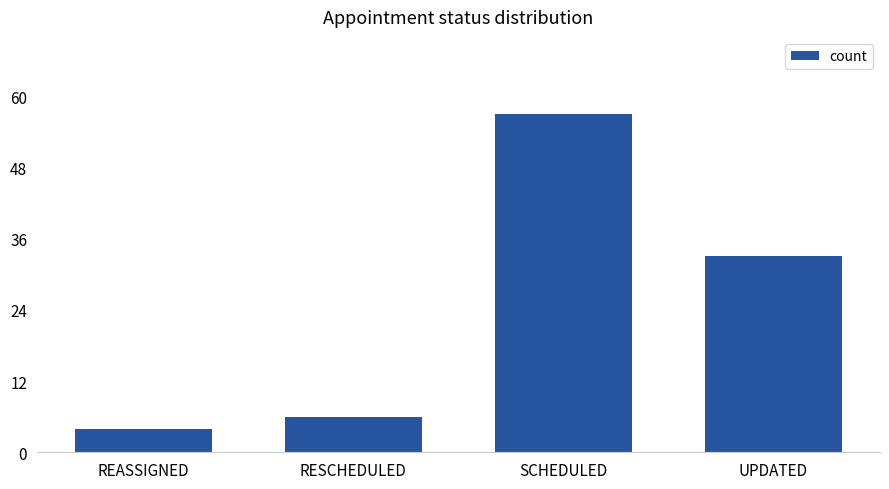

What position from the right is UPDATED?

1